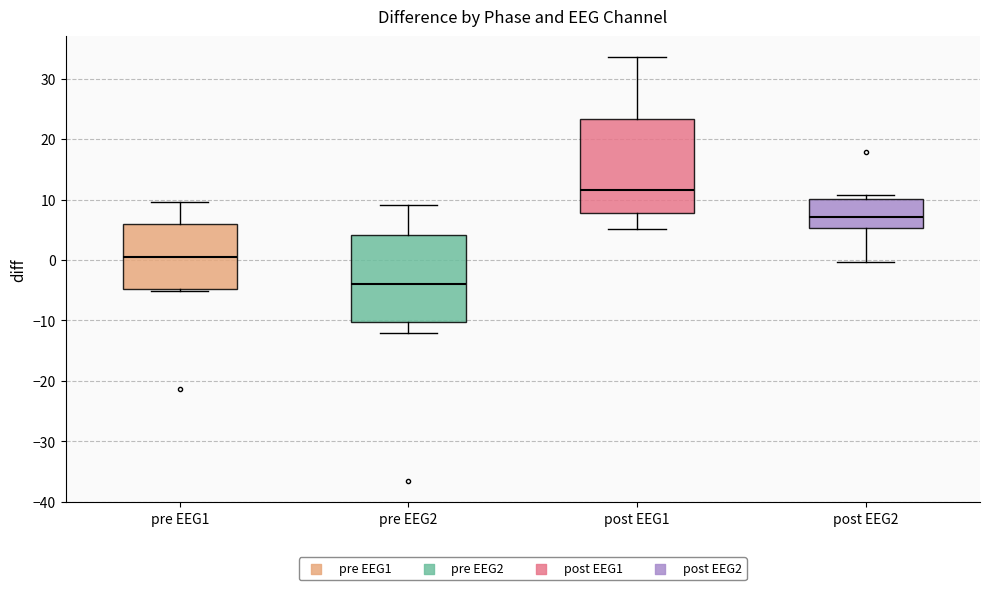

Reading left to right, read every box against the y-axis: the position of its median line, the range the box covers, and the ends of its whiskers. The values are not printed on the chart, so give them approximately, as read against the axis.

pre EEG1: median 1, box -5 to 6, whiskers -5 to 10
pre EEG2: median -4, box -10 to 4, whiskers -12 to 9
post EEG1: median 12, box 8 to 23, whiskers 5 to 34
post EEG2: median 7, box 5 to 10, whiskers 0 to 11